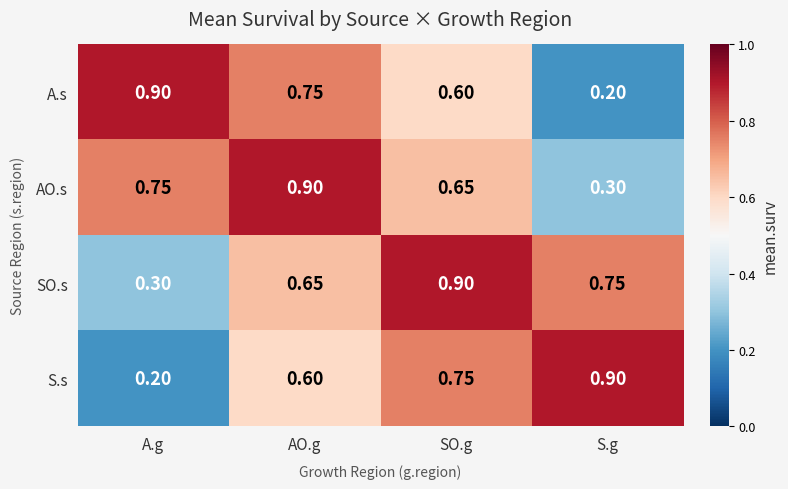

What is the total value across all series at SO.g?

2.9